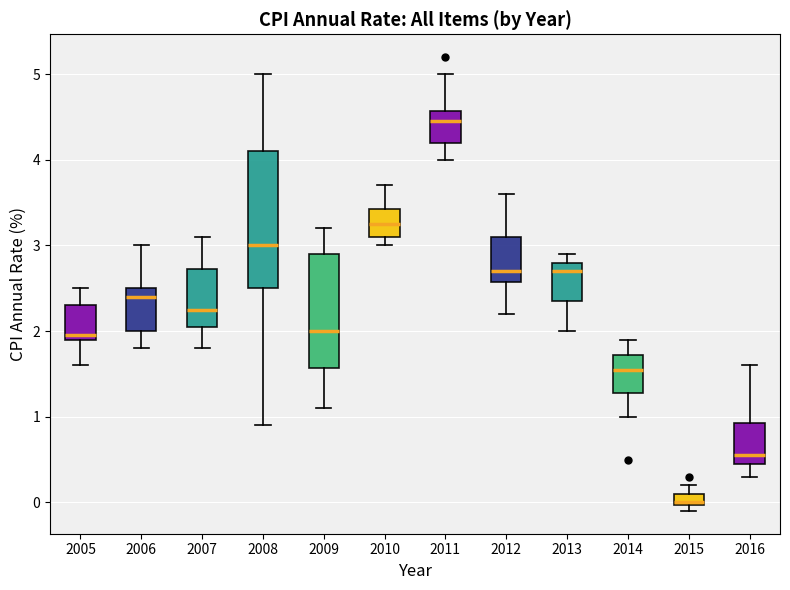

Which box's median line is the lowest?

2015